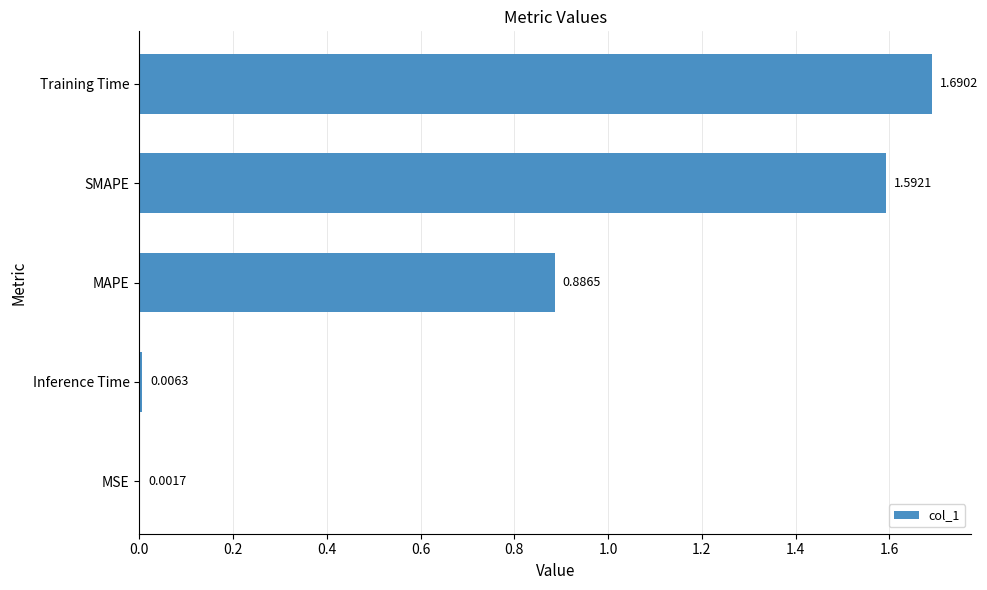

How many categories are shown in the chart?

5